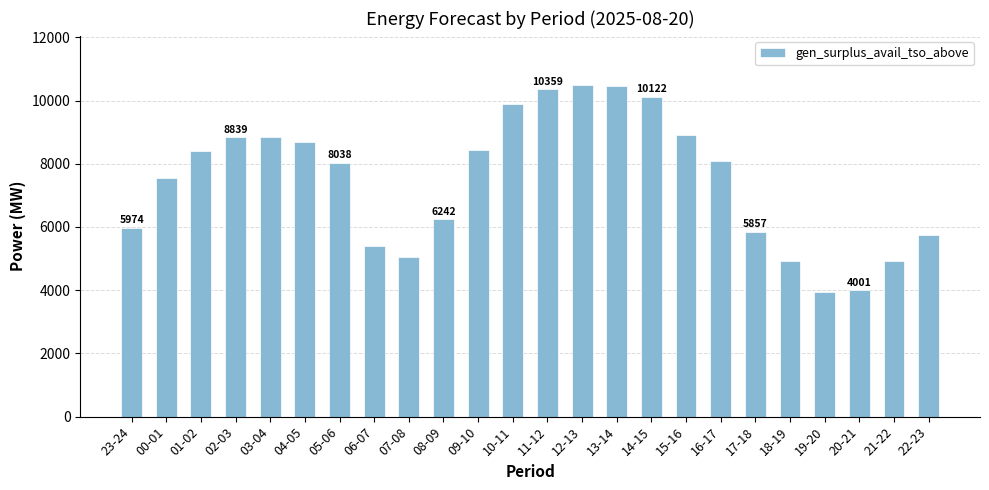

What is the change in value from 04-05 to 11-12?

+1674